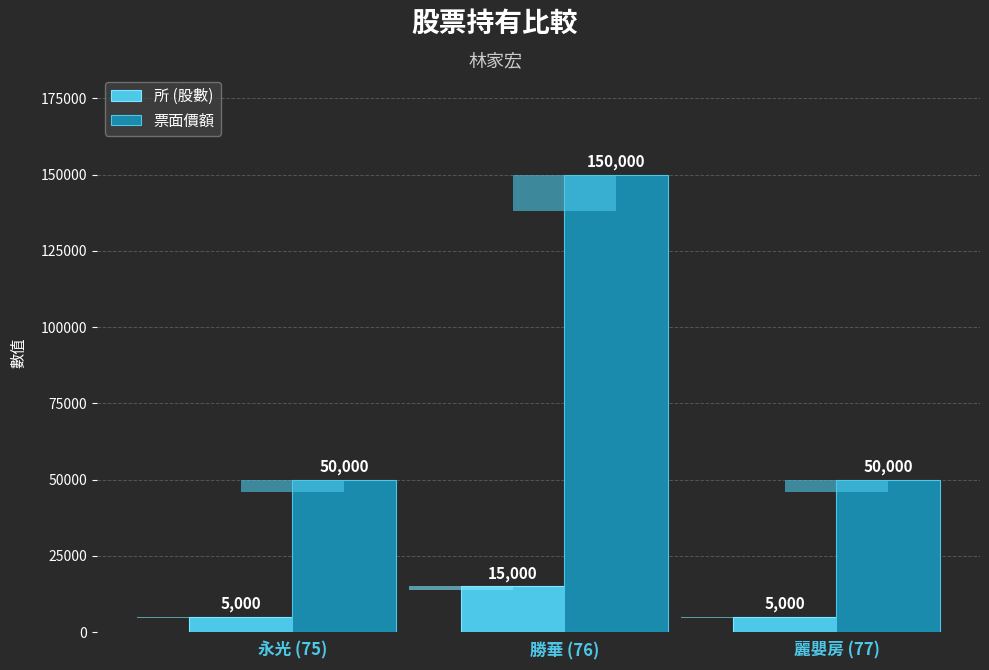

What is the value of the 票面價額 bar at the 3rd from the left?

50000